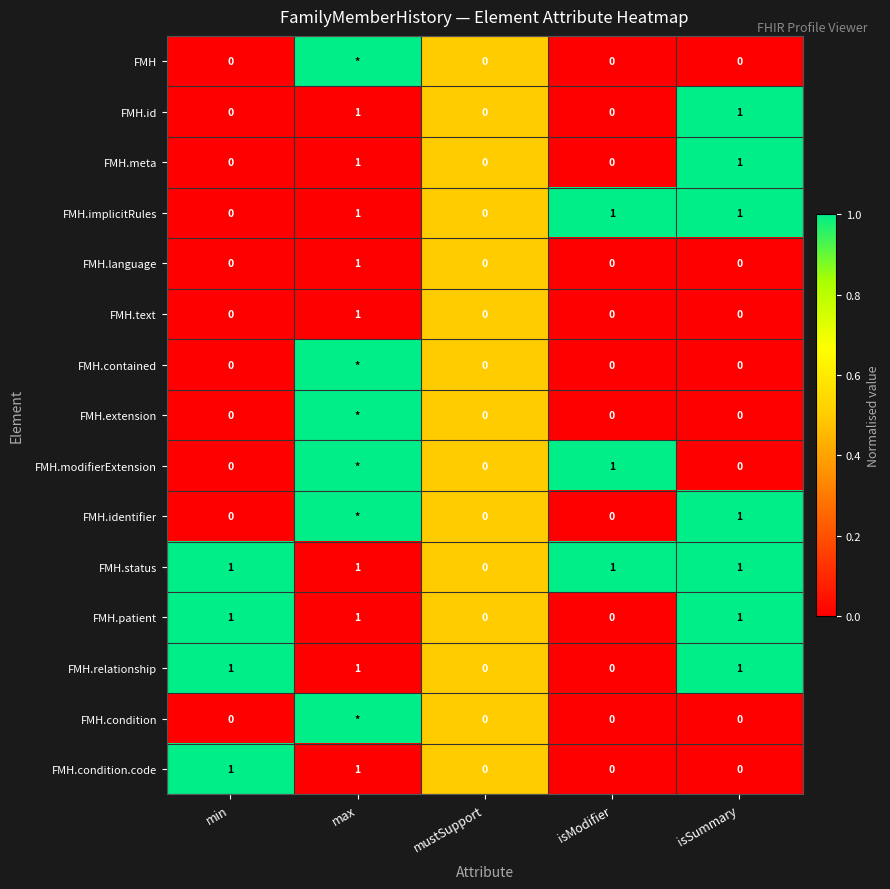

How many FMH.id values are between 0 and 1?

5